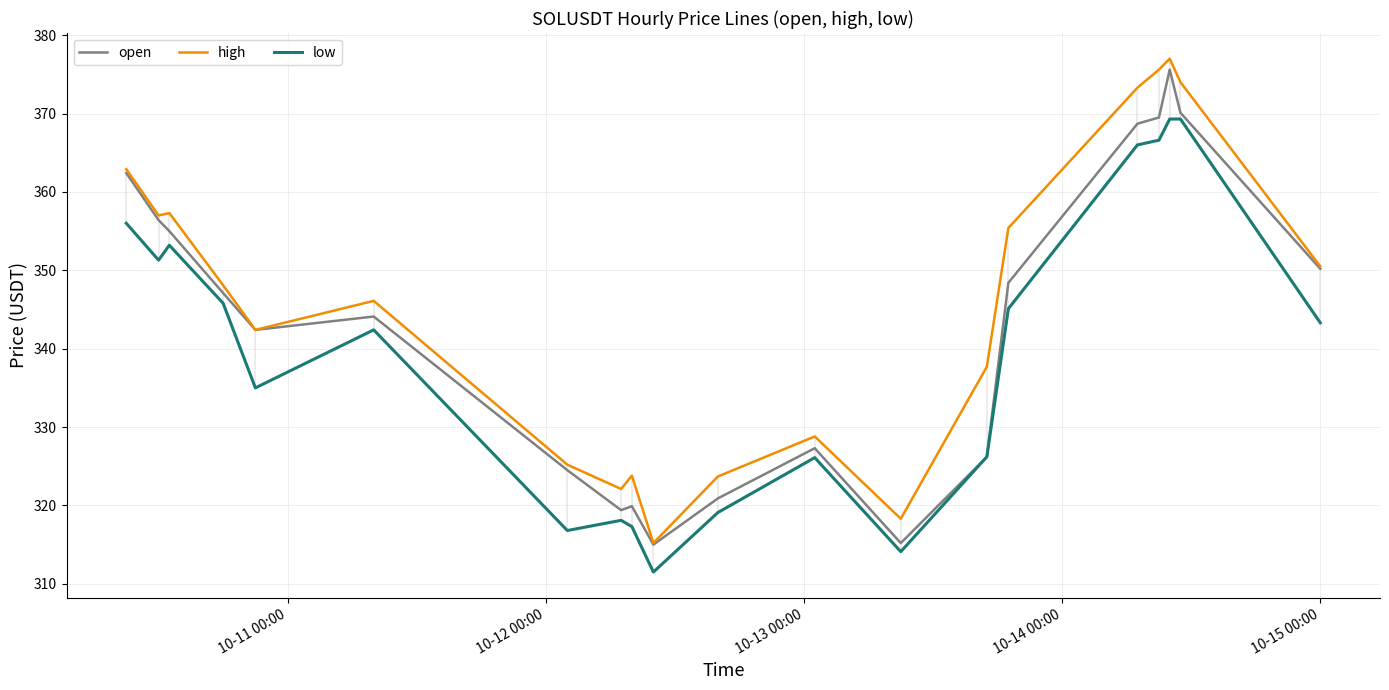

Does the chart have visible grid lines?

Yes